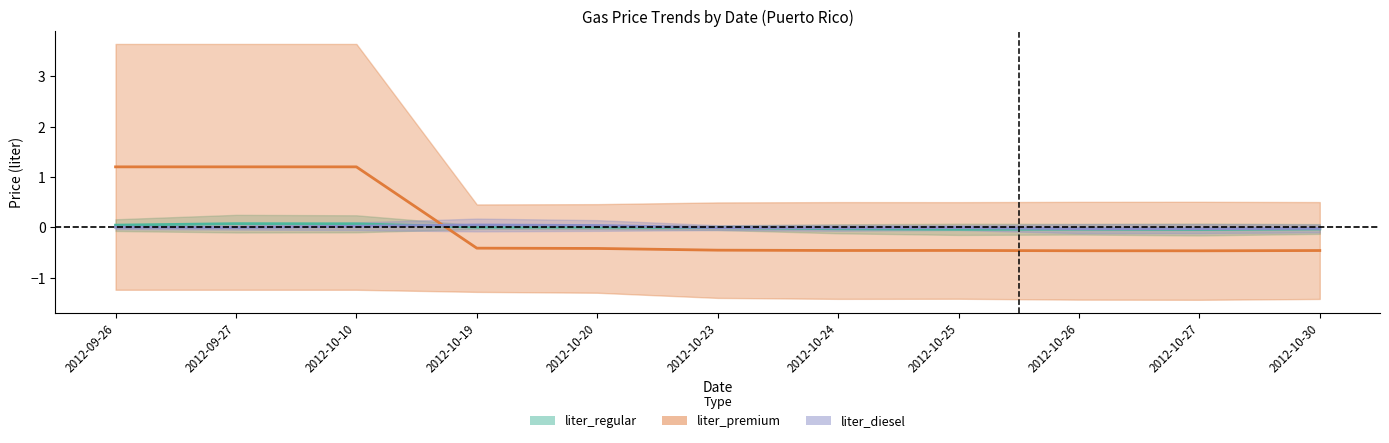

What is the greatest value displayed?

1.2